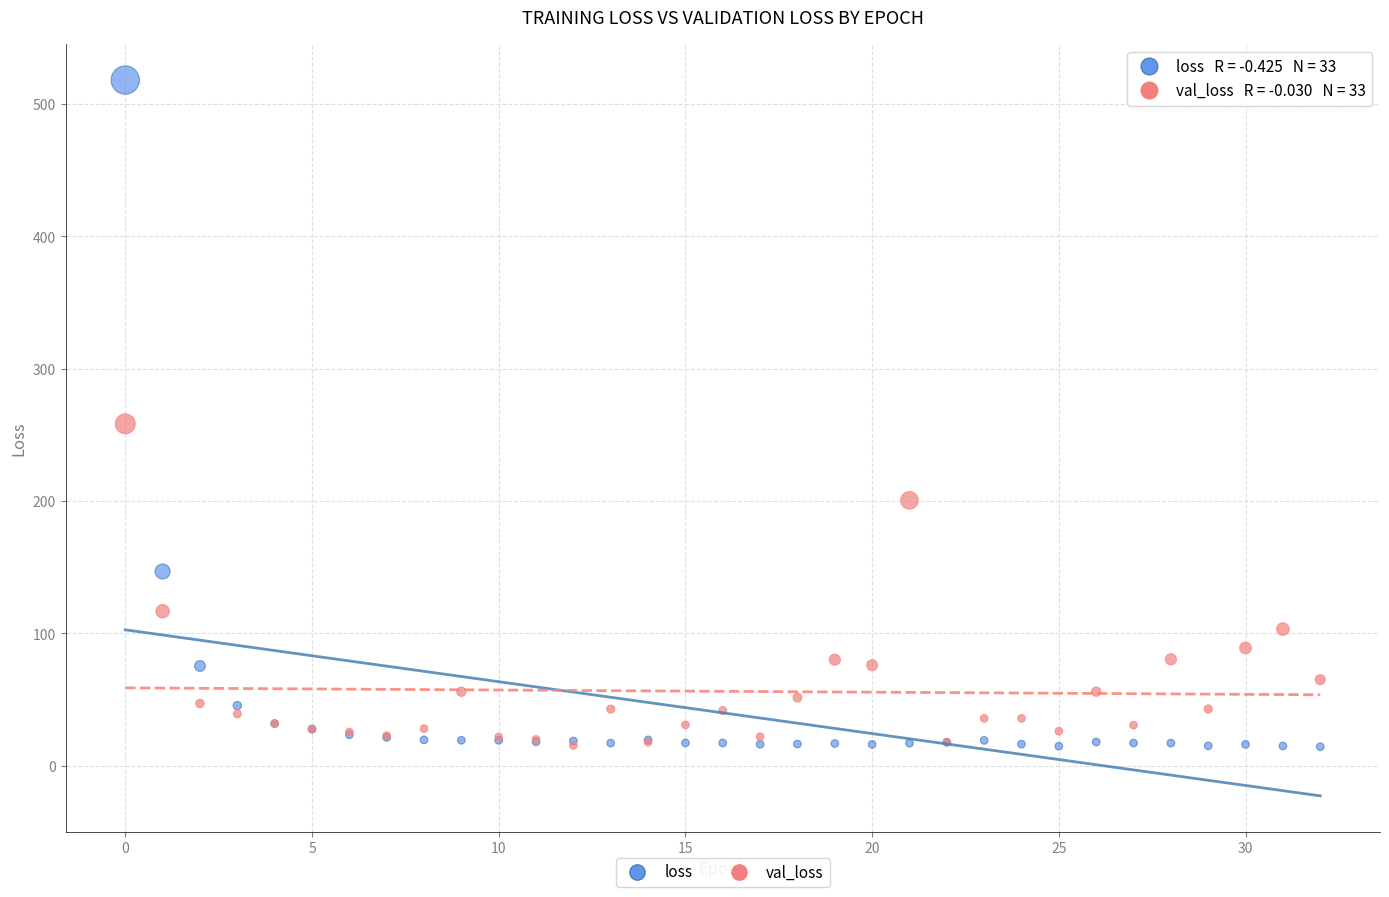

What are all the series names shown in the legend?

loss, val_loss